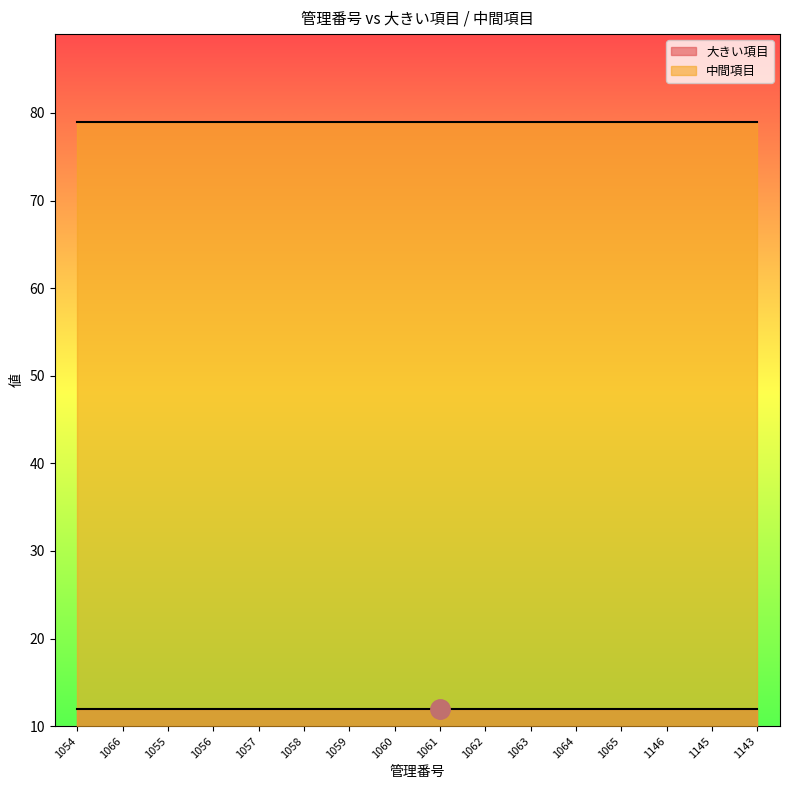

Does the chart have visible grid lines?

No